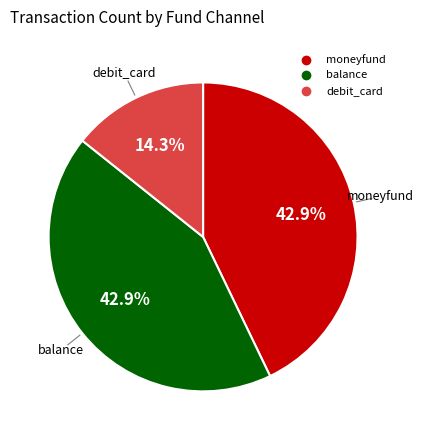

To the nearest percent, what is the difference between the largest and smallest slice percentages?

29%